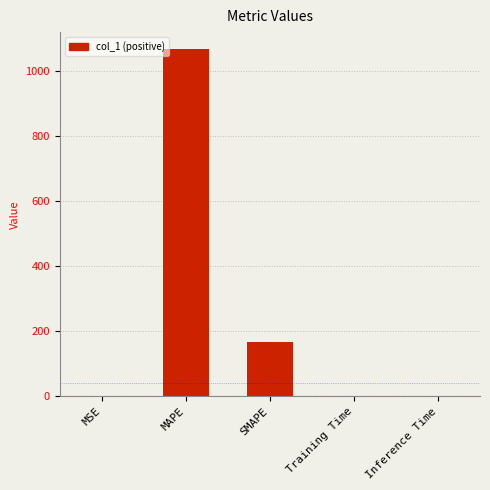

What is the sum of all values?

1235.1